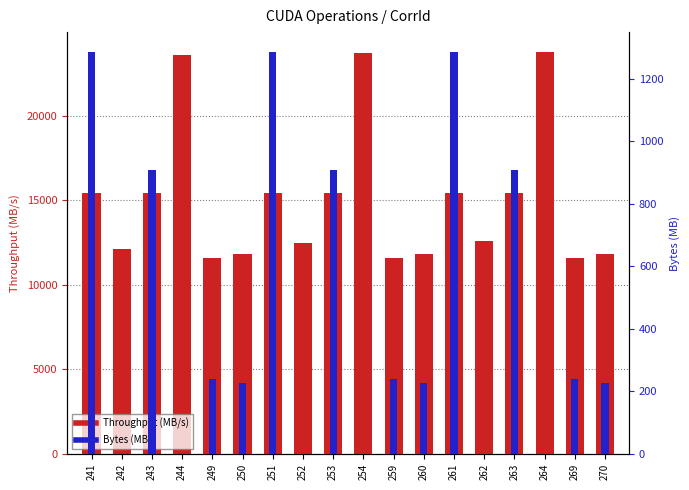

Read the Throughput (MB/s) value at 254.

23721.5